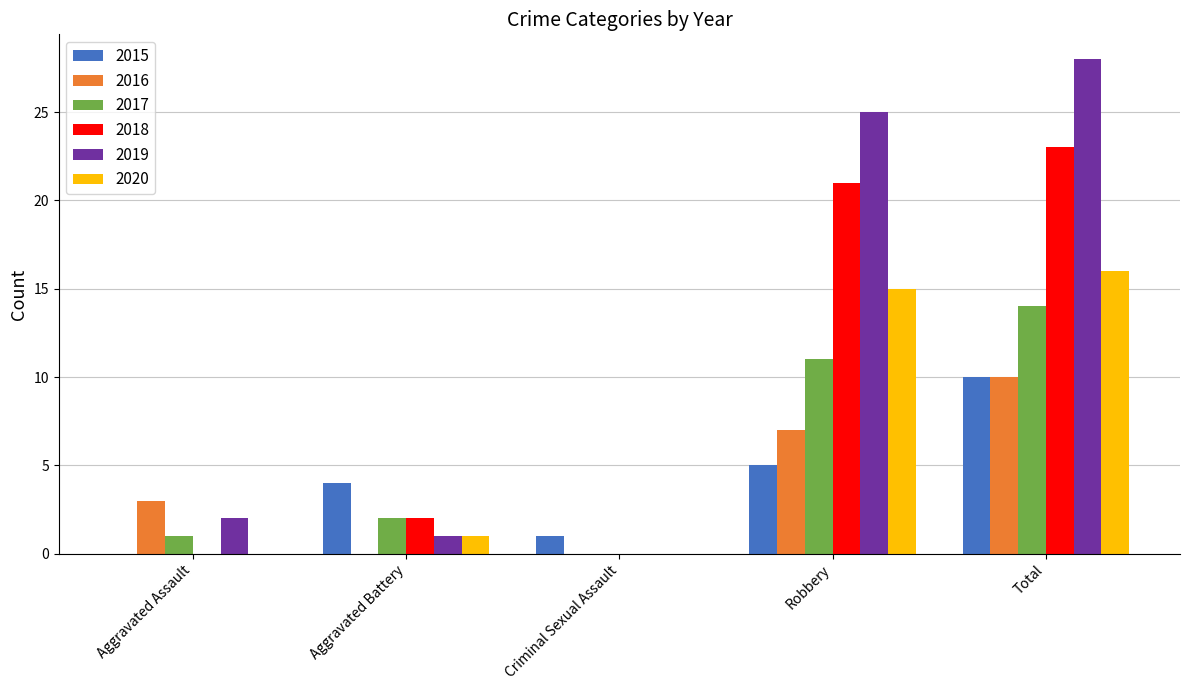

Reading right to left, list all the values displayed in this chart.

2015: 10	5	1	4	0
2016: 10	7	0	0	3
2017: 14	11	0	2	1
2018: 23	21	0	2	0
2019: 28	25	0	1	2
2020: 16	15	0	1	0